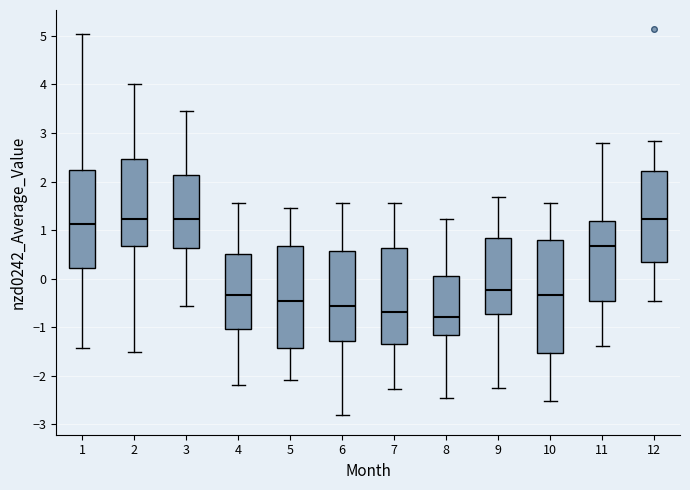

Reading left to right, transcribe this box plot: for each box, give where its median line is, the range the box spans, and where its two whiskers end, as read against the y-axis. The values are not printed on the chart, so give them approximately, as read against the axis.

1: median 1.1, box 0.2 to 2.2, whiskers -1.4 to 5.0
2: median 1.2, box 0.7 to 2.5, whiskers -1.5 to 4.0
3: median 1.2, box 0.6 to 2.1, whiskers -0.6 to 3.5
4: median -0.3, box -1.0 to 0.5, whiskers -2.2 to 1.6
5: median -0.5, box -1.4 to 0.7, whiskers -2.1 to 1.5
6: median -0.6, box -1.3 to 0.6, whiskers -2.8 to 1.6
7: median -0.7, box -1.3 to 0.6, whiskers -2.3 to 1.6
8: median -0.8, box -1.2 to 0.1, whiskers -2.5 to 1.2
9: median -0.2, box -0.7 to 0.8, whiskers -2.3 to 1.7
10: median -0.3, box -1.5 to 0.8, whiskers -2.5 to 1.6
11: median 0.7, box -0.5 to 1.2, whiskers -1.4 to 2.8
12: median 1.2, box 0.3 to 2.2, whiskers -0.5 to 2.8